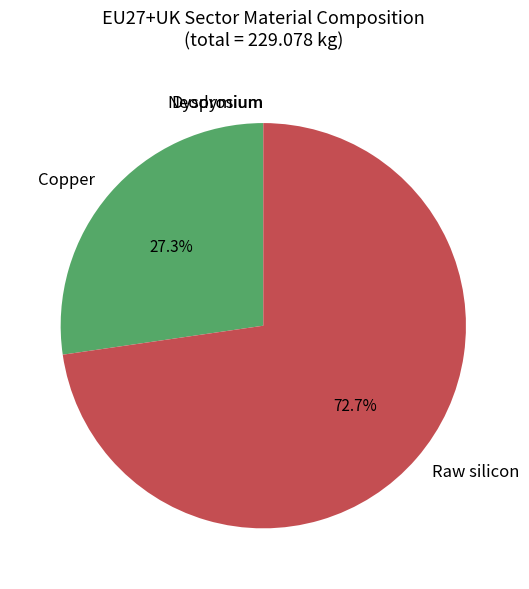

Is there any slice that represents more than half of the pie?

Yes